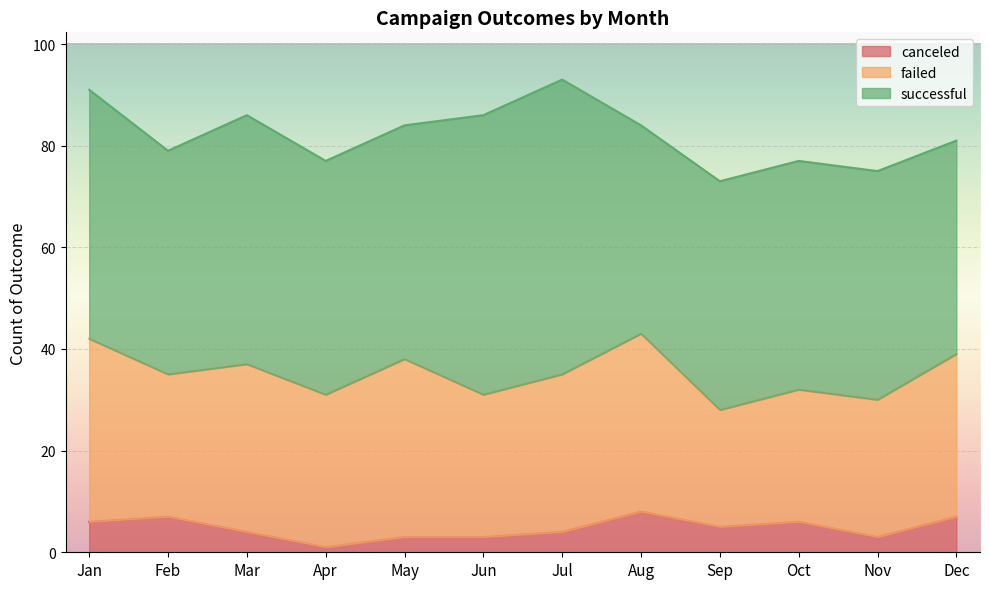

What is the maximum value for successful?

58